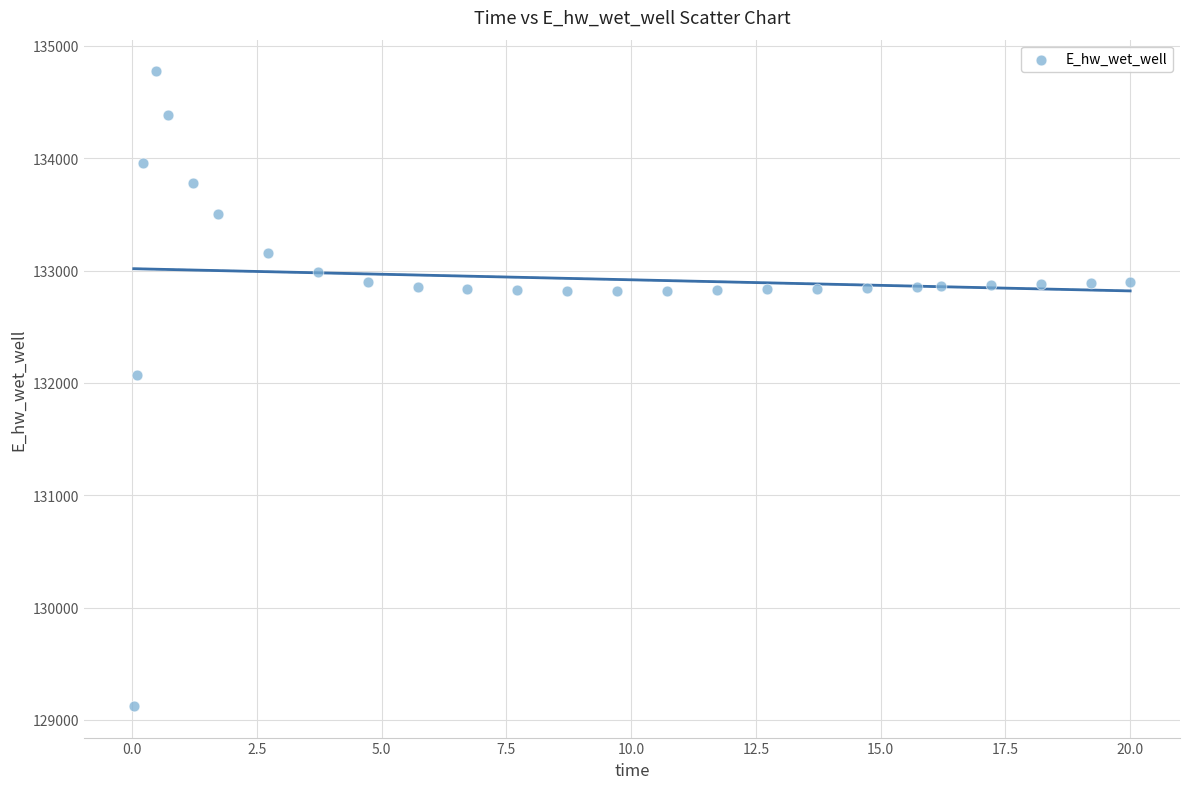

What is the range of Y values (max minus min)?

5649.0